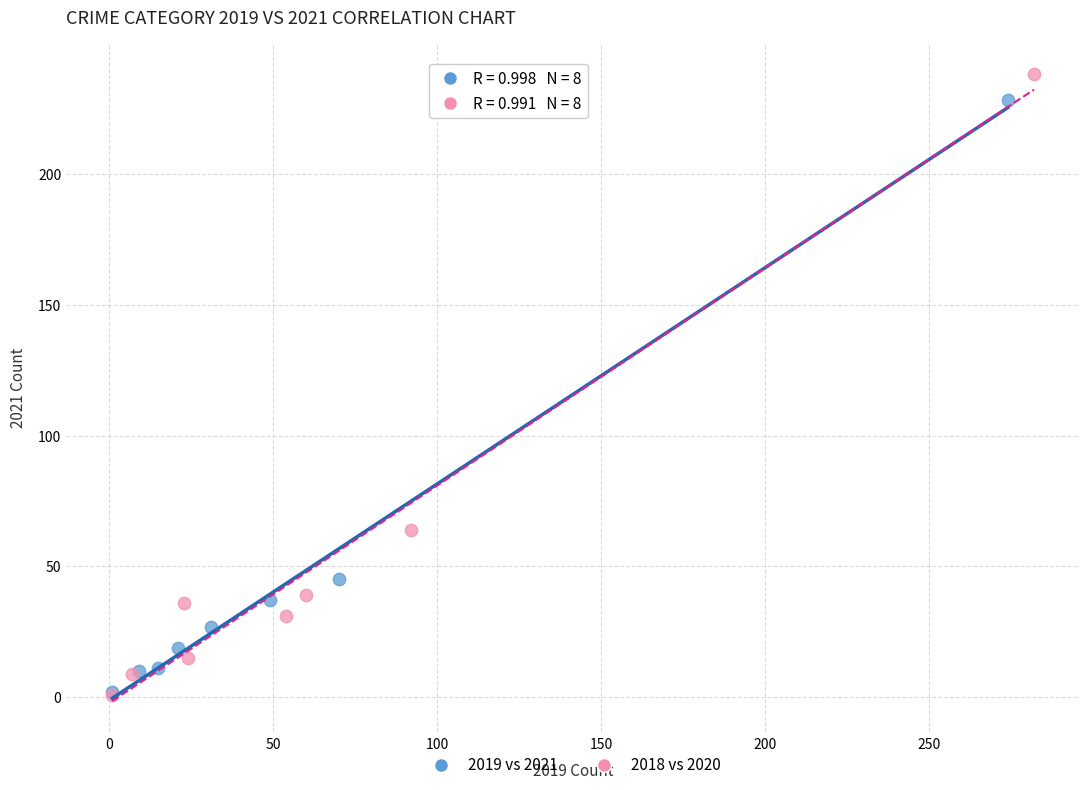

What are all the series names shown in the legend?

2019 vs 2021, 2018 vs 2020